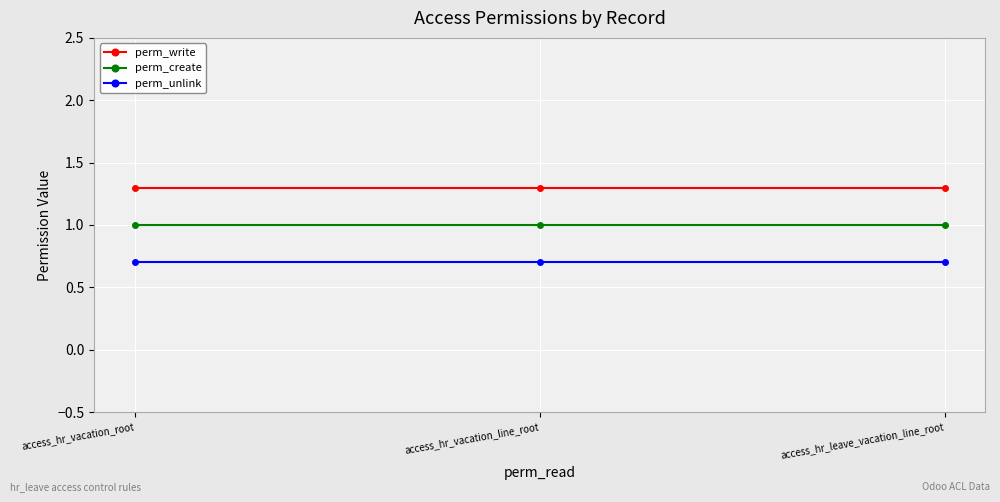

Is it true that perm_write equals 0.7 at access_hr_leave_vacation_line_root?

False